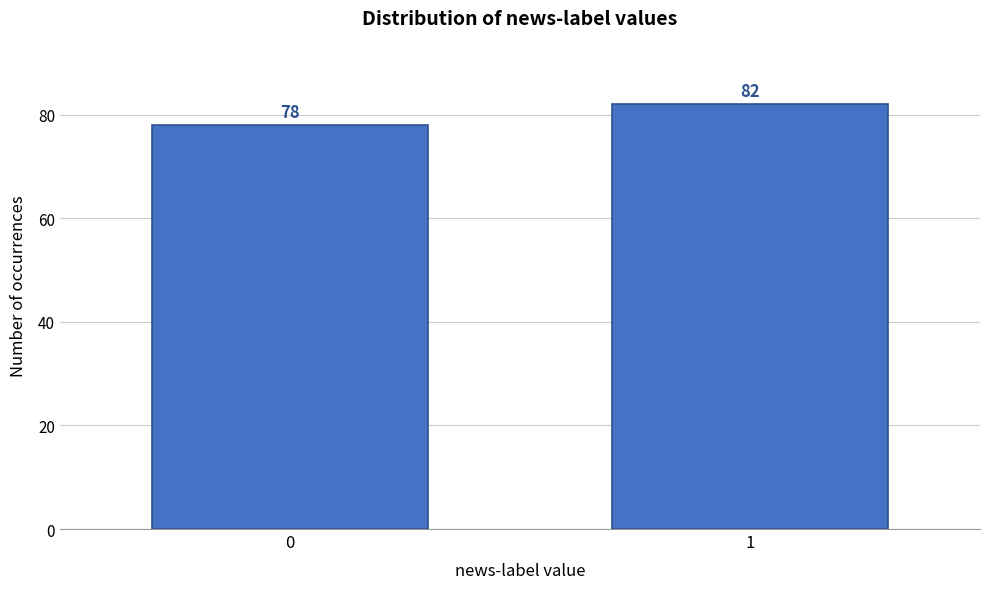

Reading left to right, transcribe all the data shown in this chart.

78	82